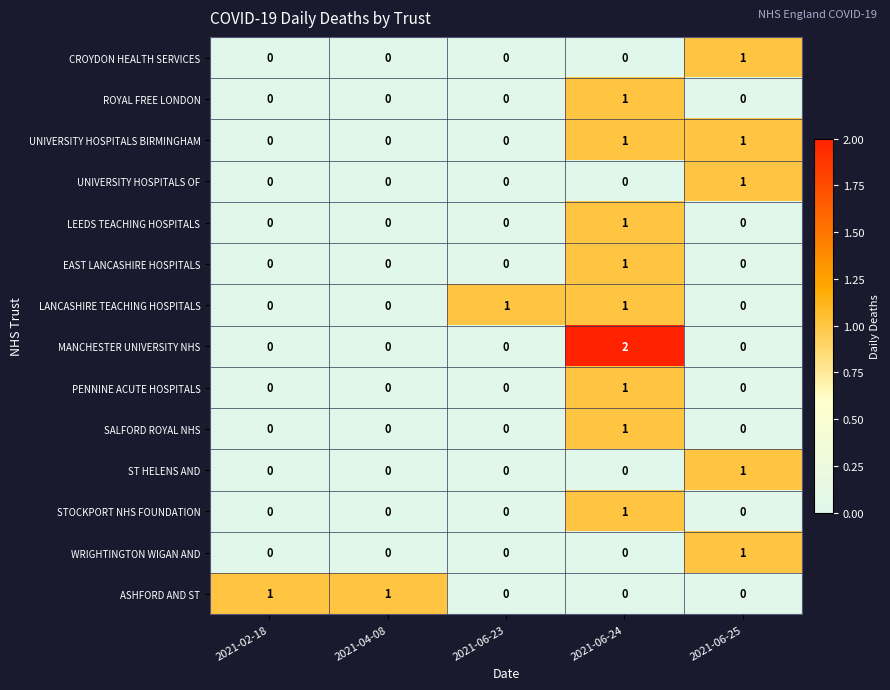

Count the ST HELENS AND values in the range 0 to 1.

5